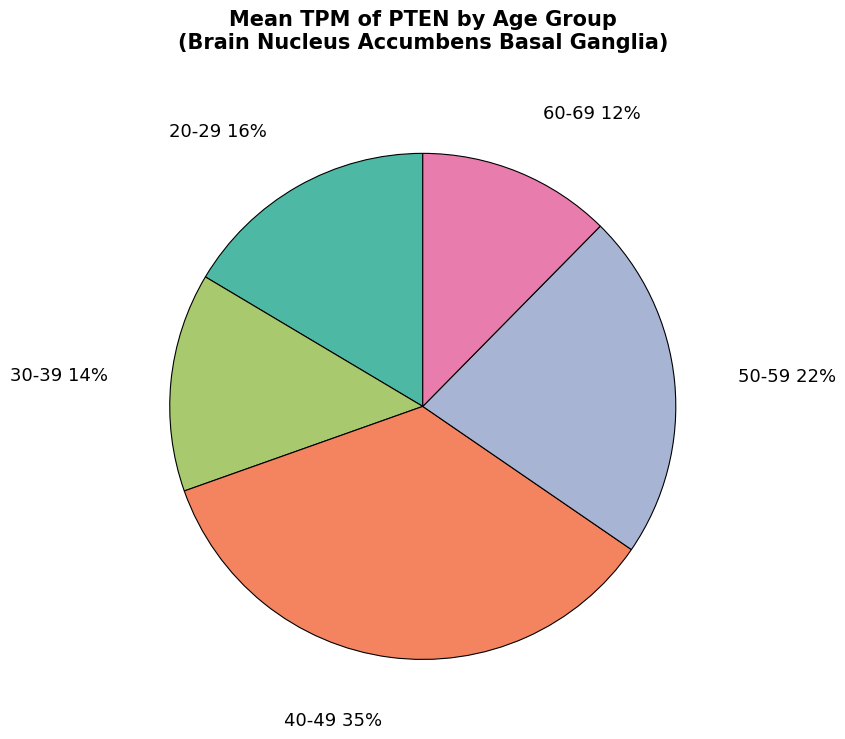

To the nearest percent, what is the difference between the largest and smallest slice percentages?

23%